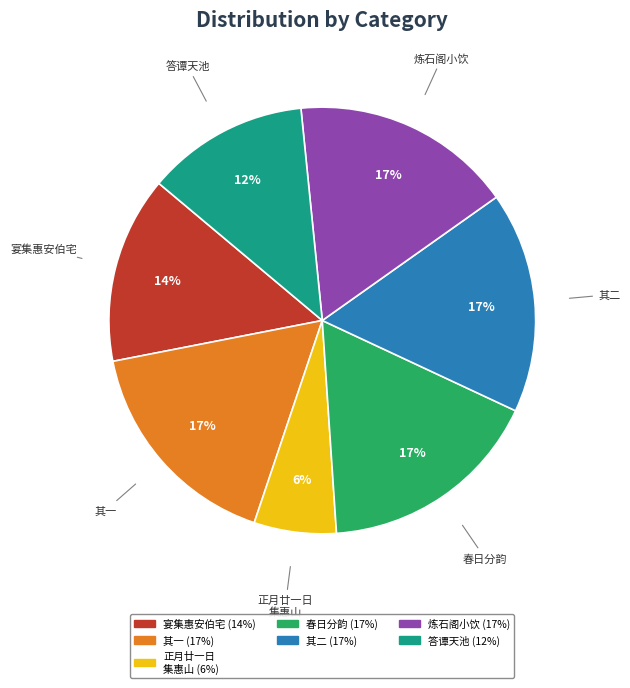

Does any single category account for the majority?

No